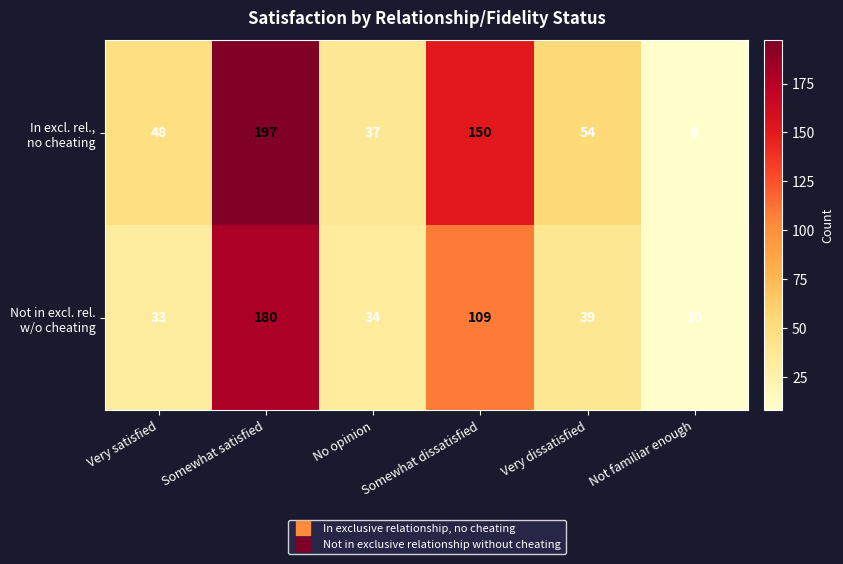

What is the total value across all series at Somewhat satisfied?

377